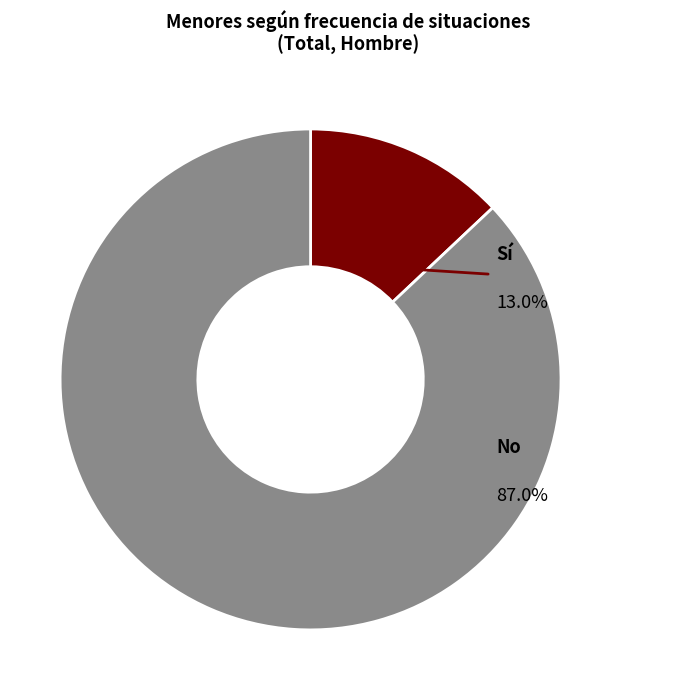

What is the total percentage of No and Sí?

100.0%